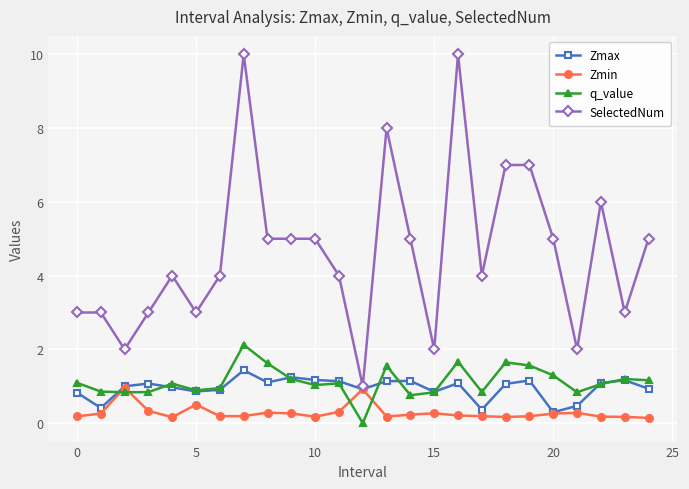

Which series has the widest spread of values?

SelectedNum